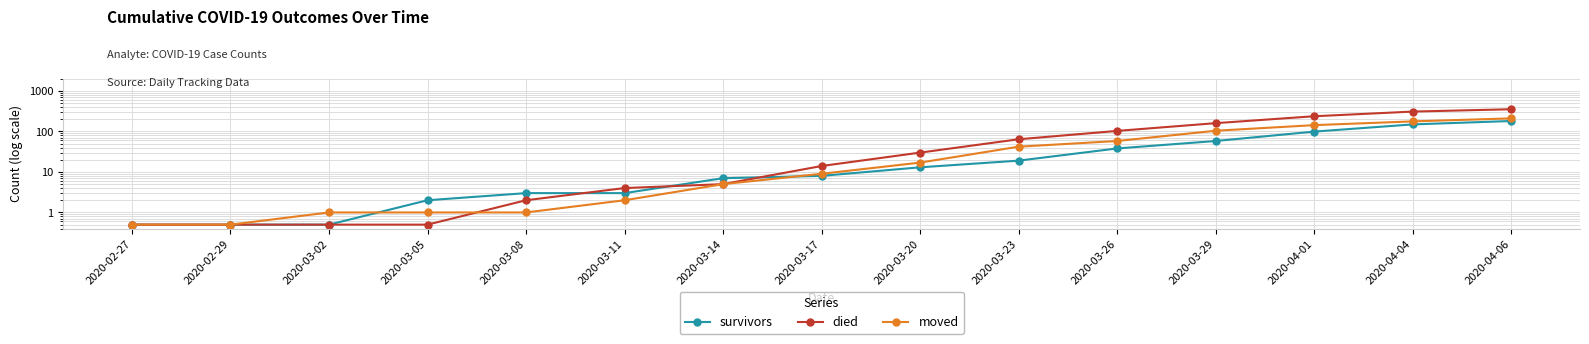

At which category is the sum across all series the highest?

2020-04-06